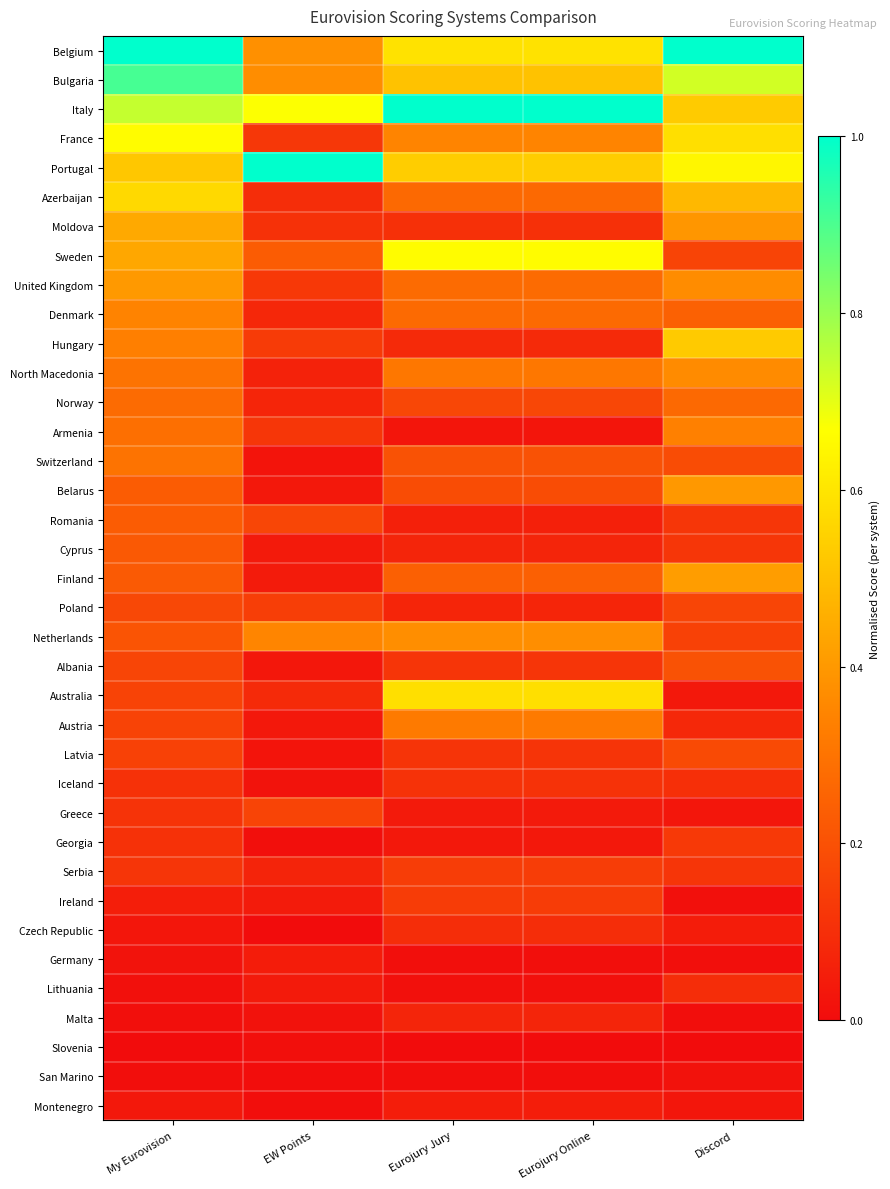

Reading left to right, what are all the values shown in this chart?

Belgium: My Eurovision=1.0	EW Points=0.4	Eurojury Jury=0.6	Eurojury Online=0.6	Discord=1.0
Bulgaria: My Eurovision=0.9	EW Points=0.4	Eurojury Jury=0.5	Eurojury Online=0.5	Discord=0.7
Italy: My Eurovision=0.7	EW Points=0.7	Eurojury Jury=1.0	Eurojury Online=1.0	Discord=0.5
France: My Eurovision=0.7	EW Points=0.1	Eurojury Jury=0.3	Eurojury Online=0.3	Discord=0.6
Portugal: My Eurovision=0.5	EW Points=1.0	Eurojury Jury=0.5	Eurojury Online=0.5	Discord=0.6
Azerbaijan: My Eurovision=0.6	EW Points=0.1	Eurojury Jury=0.3	Eurojury Online=0.3	Discord=0.5
Moldova: My Eurovision=0.4	EW Points=0.1	Eurojury Jury=0.1	Eurojury Online=0.1	Discord=0.4
Sweden: My Eurovision=0.4	EW Points=0.2	Eurojury Jury=0.7	Eurojury Online=0.7	Discord=0.2
United Kingdom: My Eurovision=0.4	EW Points=0.1	Eurojury Jury=0.3	Eurojury Online=0.3	Discord=0.4
Denmark: My Eurovision=0.3	EW Points=0.1	Eurojury Jury=0.3	Eurojury Online=0.3	Discord=0.2
Hungary: My Eurovision=0.3	EW Points=0.1	Eurojury Jury=0.1	Eurojury Online=0.1	Discord=0.5
North Macedonia: My Eurovision=0.3	EW Points=0.1	Eurojury Jury=0.3	Eurojury Online=0.3	Discord=0.4
Norway: My Eurovision=0.3	EW Points=0.1	Eurojury Jury=0.2	Eurojury Online=0.2	Discord=0.3
Armenia: My Eurovision=0.3	EW Points=0.1	Eurojury Jury=0.0	Eurojury Online=0.0	Discord=0.3
Switzerland: My Eurovision=0.3	EW Points=0.0	Eurojury Jury=0.2	Eurojury Online=0.2	Discord=0.2
Belarus: My Eurovision=0.2	EW Points=0.0	Eurojury Jury=0.2	Eurojury Online=0.2	Discord=0.4
Romania: My Eurovision=0.2	EW Points=0.2	Eurojury Jury=0.1	Eurojury Online=0.1	Discord=0.1
Cyprus: My Eurovision=0.2	EW Points=0.0	Eurojury Jury=0.1	Eurojury Online=0.1	Discord=0.1
Finland: My Eurovision=0.2	EW Points=0.0	Eurojury Jury=0.2	Eurojury Online=0.2	Discord=0.4
Poland: My Eurovision=0.2	EW Points=0.1	Eurojury Jury=0.1	Eurojury Online=0.1	Discord=0.2
Netherlands: My Eurovision=0.2	EW Points=0.4	Eurojury Jury=0.4	Eurojury Online=0.4	Discord=0.2
Albania: My Eurovision=0.2	EW Points=0.0	Eurojury Jury=0.1	Eurojury Online=0.1	Discord=0.2
Australia: My Eurovision=0.2	EW Points=0.1	Eurojury Jury=0.6	Eurojury Online=0.6	Discord=0.0
Austria: My Eurovision=0.2	EW Points=0.0	Eurojury Jury=0.3	Eurojury Online=0.3	Discord=0.1
Latvia: My Eurovision=0.2	EW Points=0.0	Eurojury Jury=0.1	Eurojury Online=0.1	Discord=0.2
Iceland: My Eurovision=0.1	EW Points=0.0	Eurojury Jury=0.1	Eurojury Online=0.1	Discord=0.1
Greece: My Eurovision=0.1	EW Points=0.2	Eurojury Jury=0.0	Eurojury Online=0.0	Discord=0.0
Georgia: My Eurovision=0.1	EW Points=0.0	Eurojury Jury=0.0	Eurojury Online=0.0	Discord=0.1
Serbia: My Eurovision=0.1	EW Points=0.1	Eurojury Jury=0.1	Eurojury Online=0.1	Discord=0.1
Ireland: My Eurovision=0.1	EW Points=0.0	Eurojury Jury=0.1	Eurojury Online=0.1	Discord=0.0
Czech Republic: My Eurovision=0.0	EW Points=0.0	Eurojury Jury=0.1	Eurojury Online=0.1	Discord=0.0
Germany: My Eurovision=0.0	EW Points=0.0	Eurojury Jury=0.0	Eurojury Online=0.0	Discord=0.0
Lithuania: My Eurovision=0.0	EW Points=0.0	Eurojury Jury=0.0	Eurojury Online=0.0	Discord=0.1
Malta: My Eurovision=0.0	EW Points=0.0	Eurojury Jury=0.1	Eurojury Online=0.1	Discord=0.0
Slovenia: My Eurovision=0.0	EW Points=0.0	Eurojury Jury=0.0	Eurojury Online=0.0	Discord=0.0
San Marino: My Eurovision=0.0	EW Points=0.0	Eurojury Jury=0.0	Eurojury Online=0.0	Discord=0.0
Montenegro: My Eurovision=0.0	EW Points=0.0	Eurojury Jury=0.0	Eurojury Online=0.0	Discord=0.0